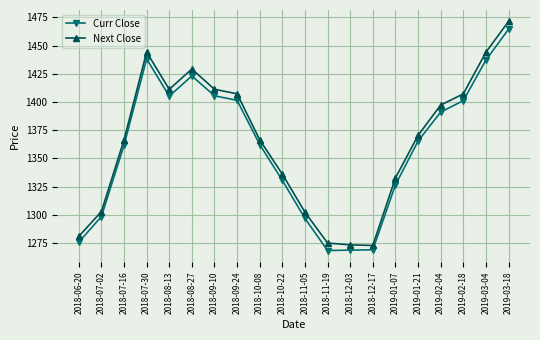

Where is the first local minimum for Next Close?

2018-08-13